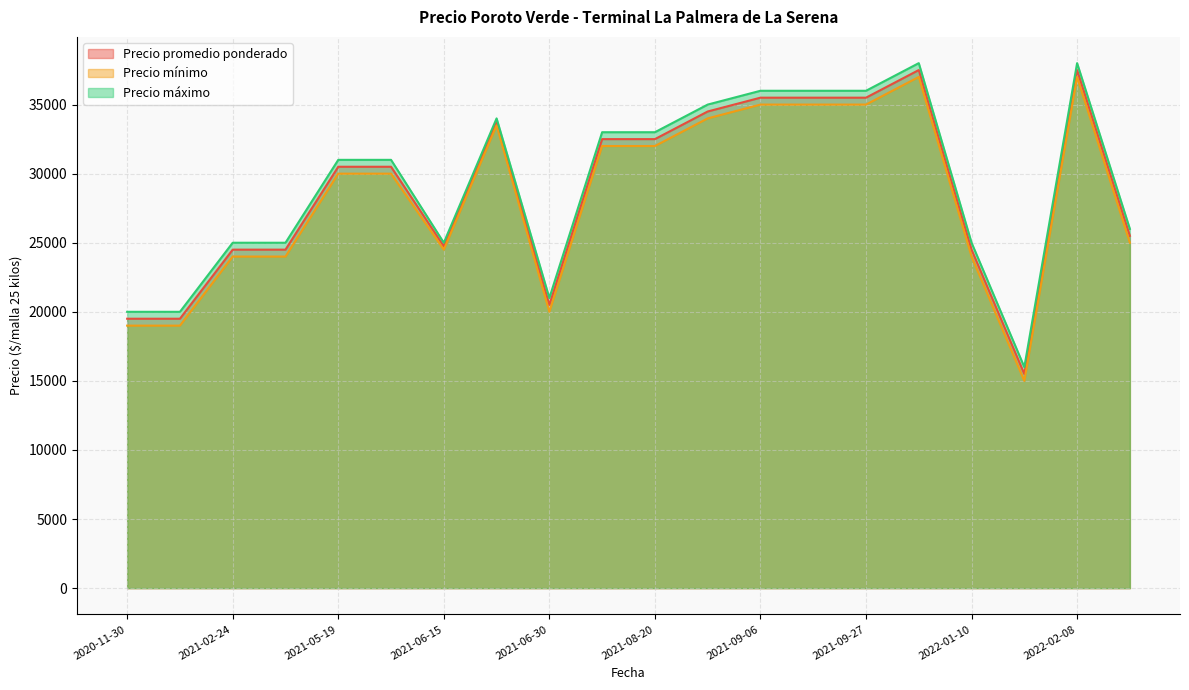

Which category has the highest value in the Precio mínimo series?

2022-02-08